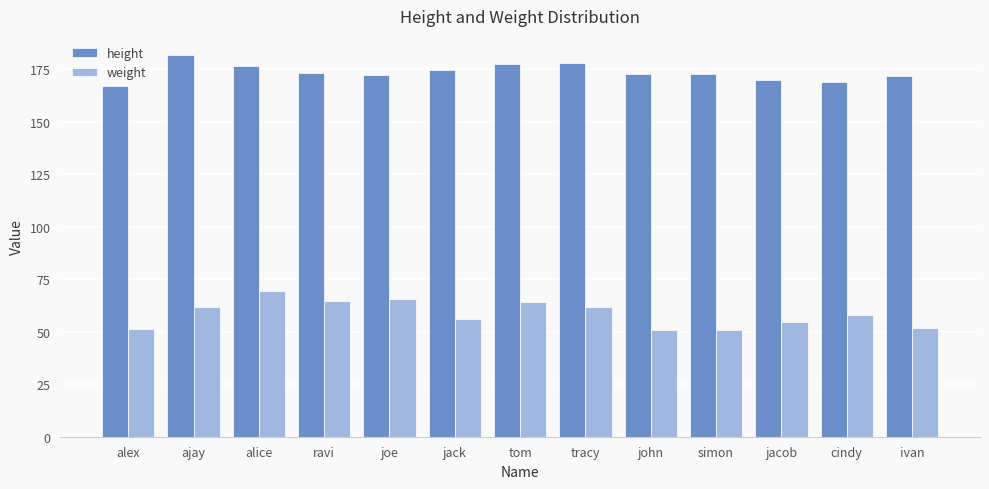

Does the chart contain stacked bars?

No